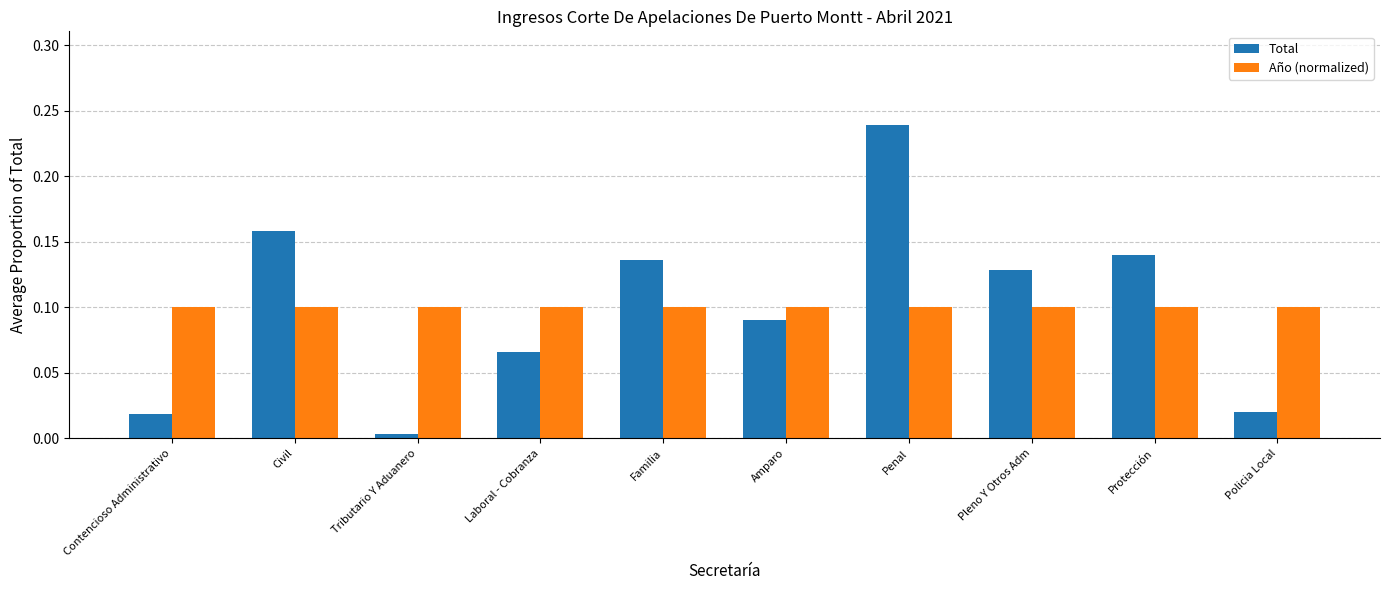

Where is Total nearest to the value 0?

Tributario Y Aduanero